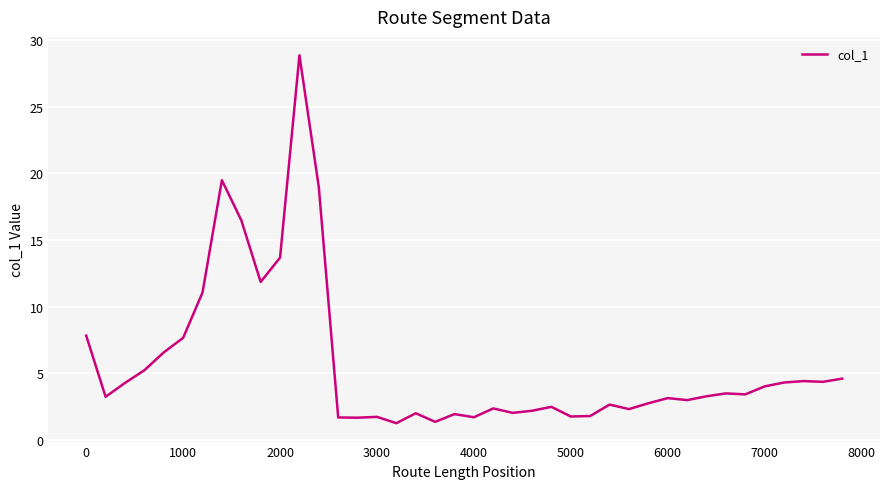

What is the difference between the maximum and minimum values?

27.6